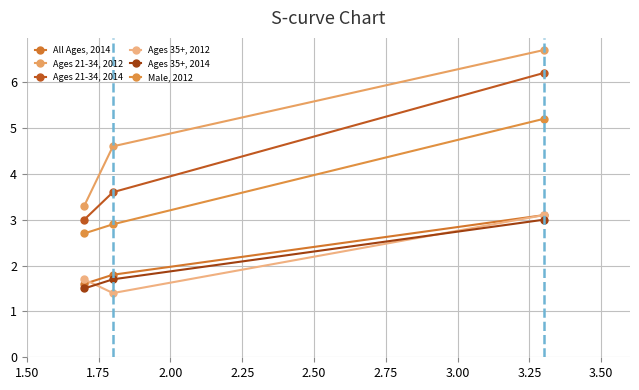

Reading left to right, what are all the values shown in this chart?

All Ages, 2014: 1.6	1.8	3.1
Ages 21-34, 2012: 3.3	4.6	6.7
Ages 21-34, 2014: 3.0	3.6	6.2
Ages 35+, 2012: 1.7	1.4	3.1
Ages 35+, 2014: 1.5	1.7	3.0
Male, 2012: 2.7	2.9	5.2